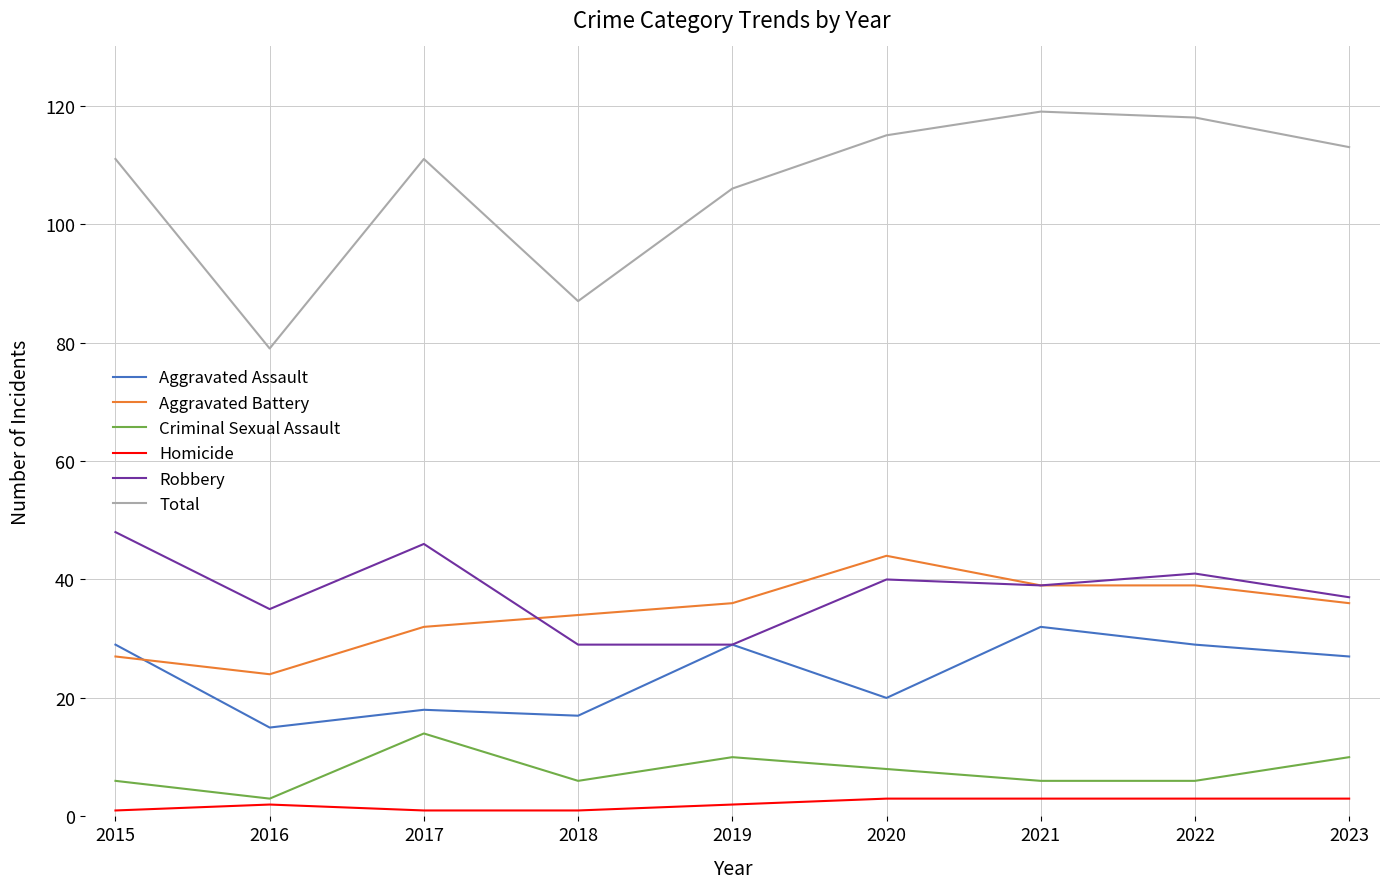

What is the total value across all series at 2022?

236